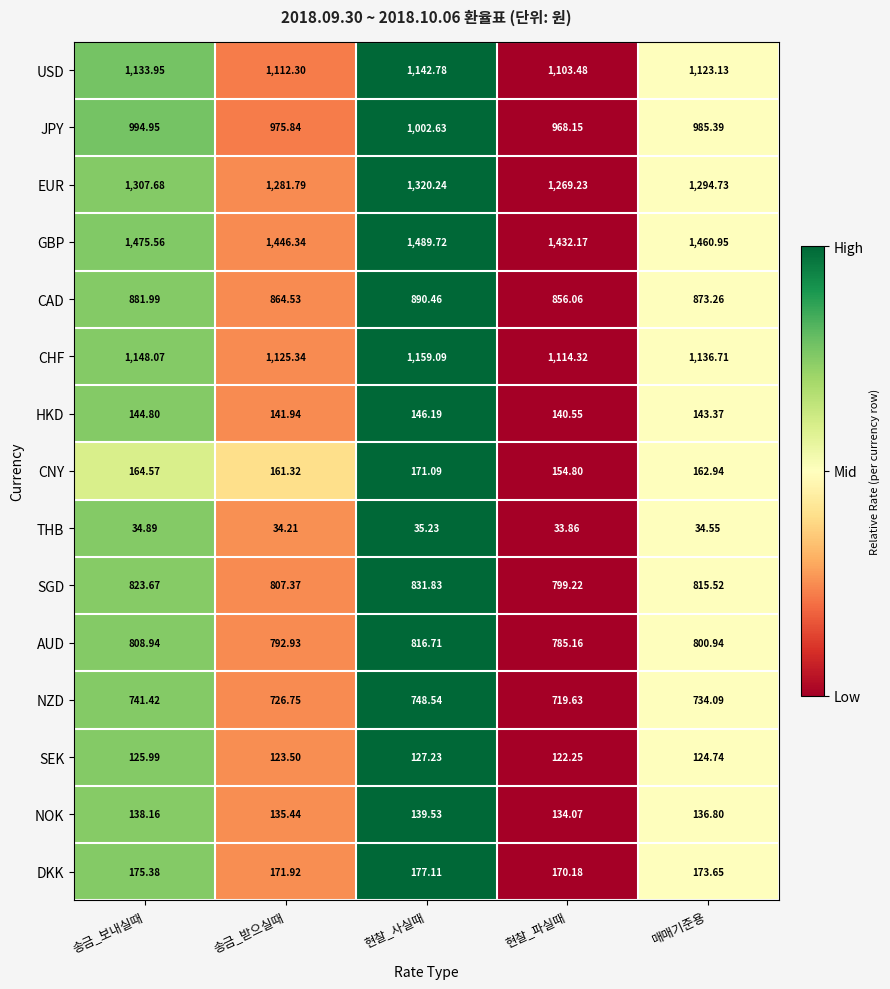

Is the value of CAD at 현찰_파실때 greater than the value of NZD at 송금_받으실때?

Yes